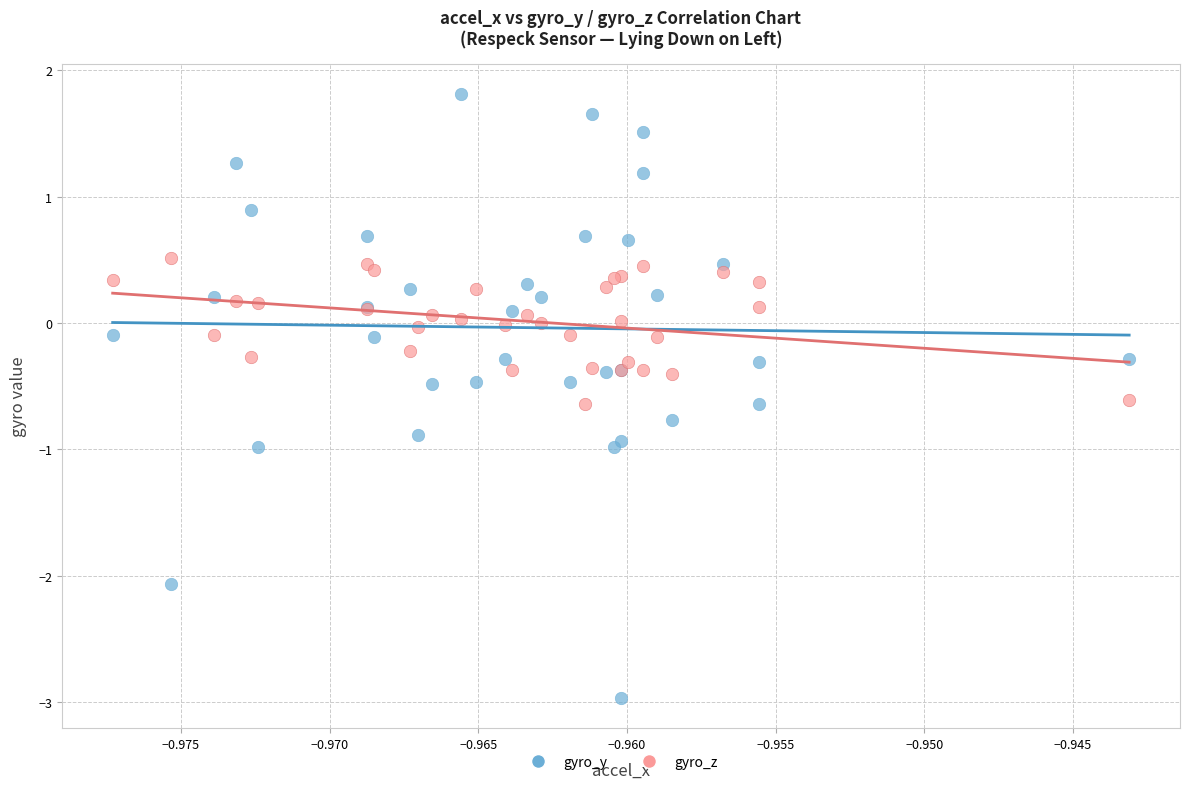

Which series contains the highest Y value?

gyro_y